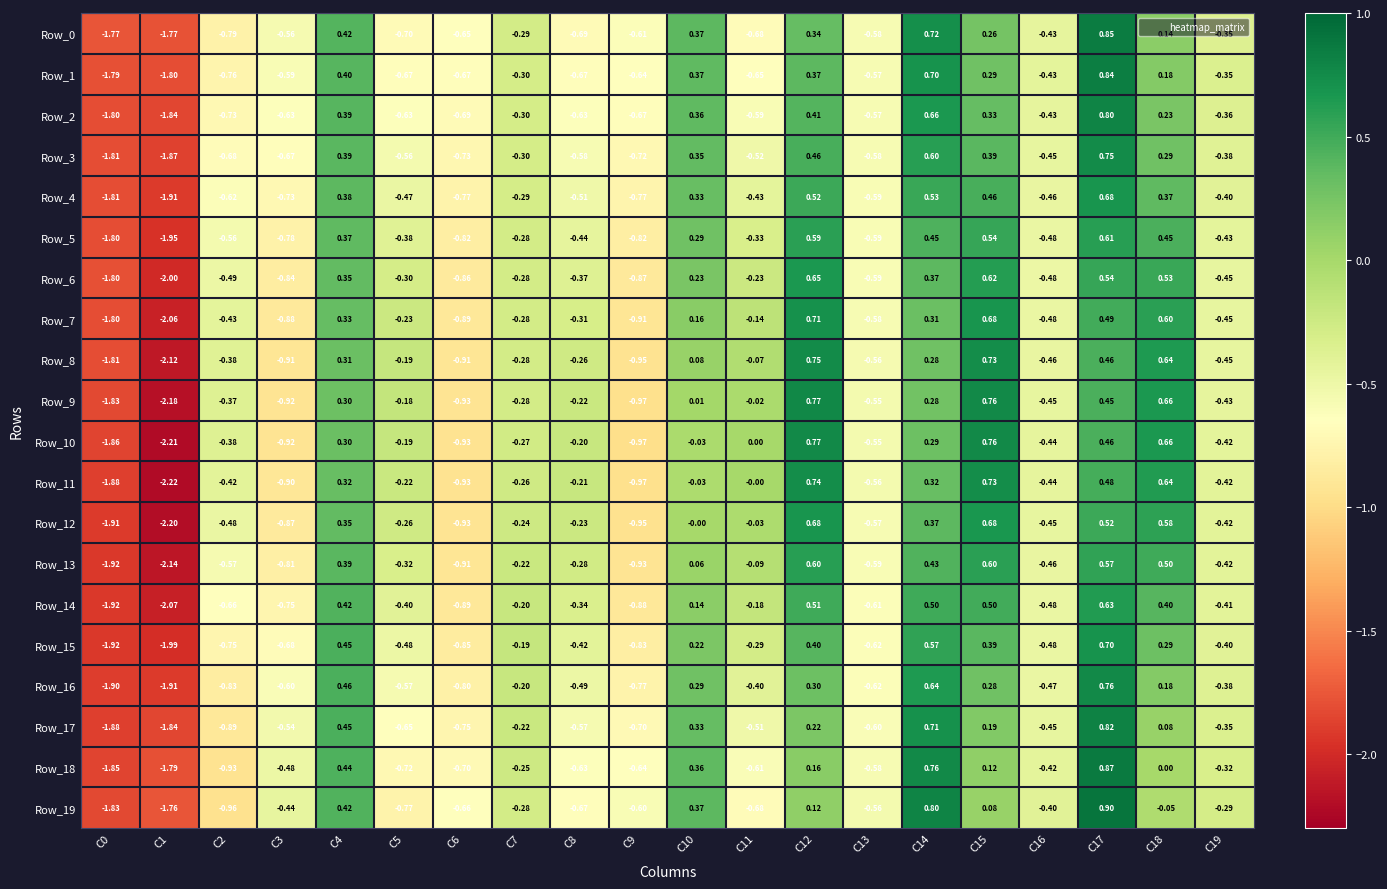

Which category has the lowest value across all series?

C1